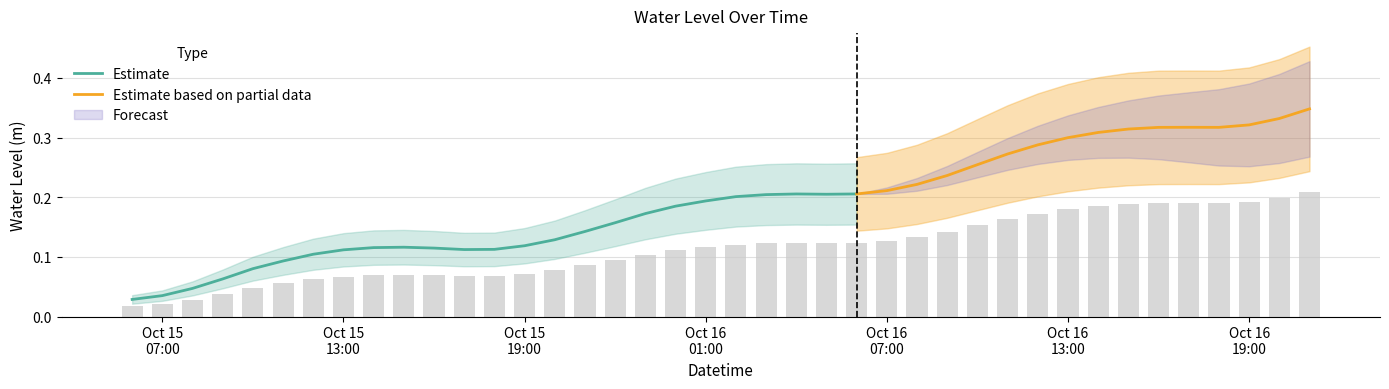

What is the change in value from 2024-10-15 15:00:00 to 2024-10-16 12:00:00?

+0.1